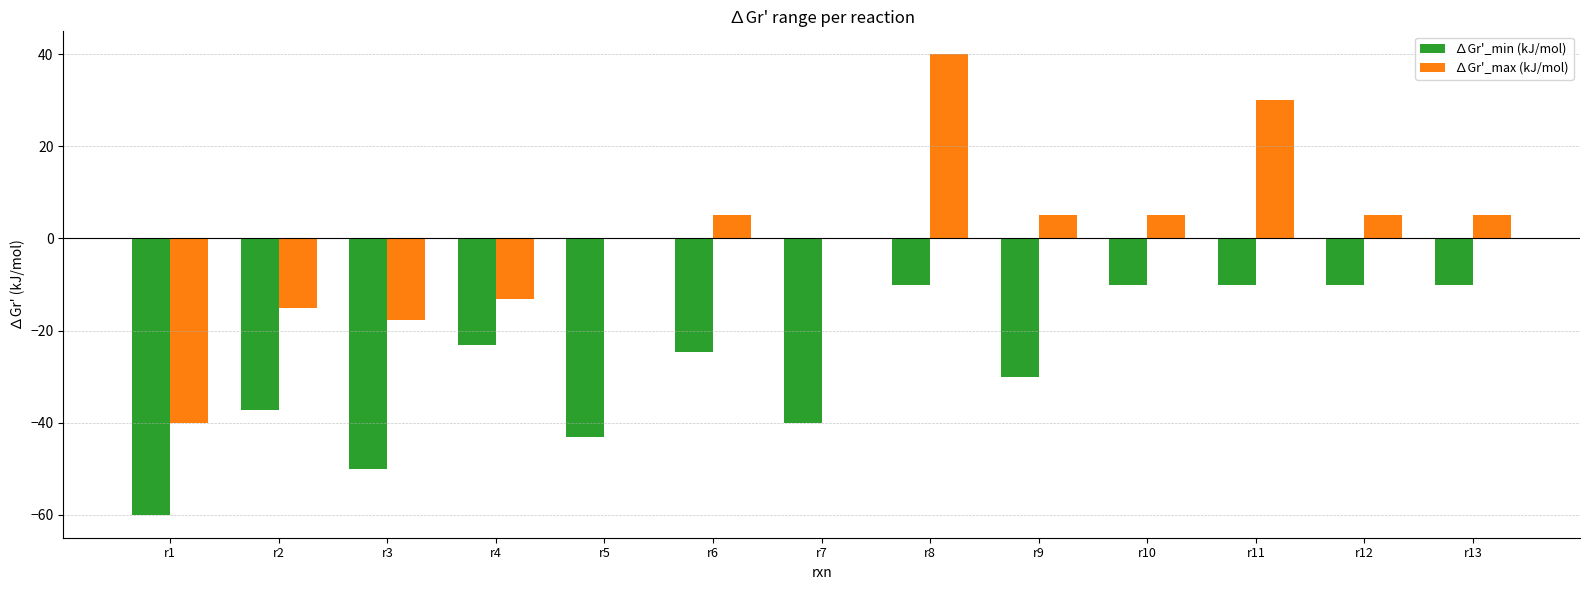

What is the sum of all ∆Gr'_max (kJ/mol) values?

9.0